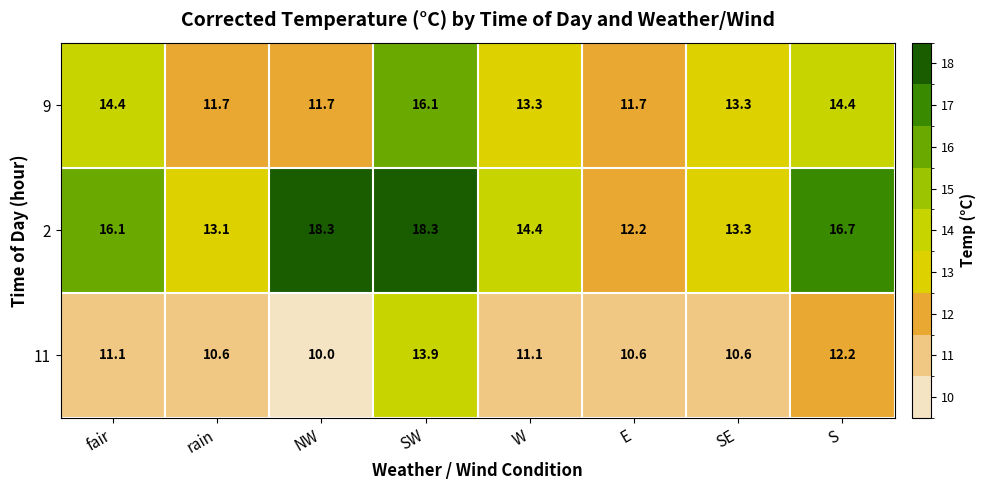

What is the spread (max minus min) of values at SE?

2.7